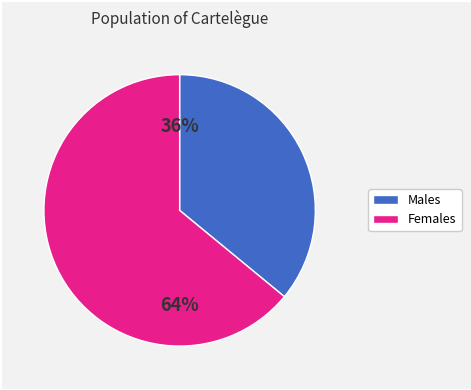

Does any single category account for the majority?

Yes